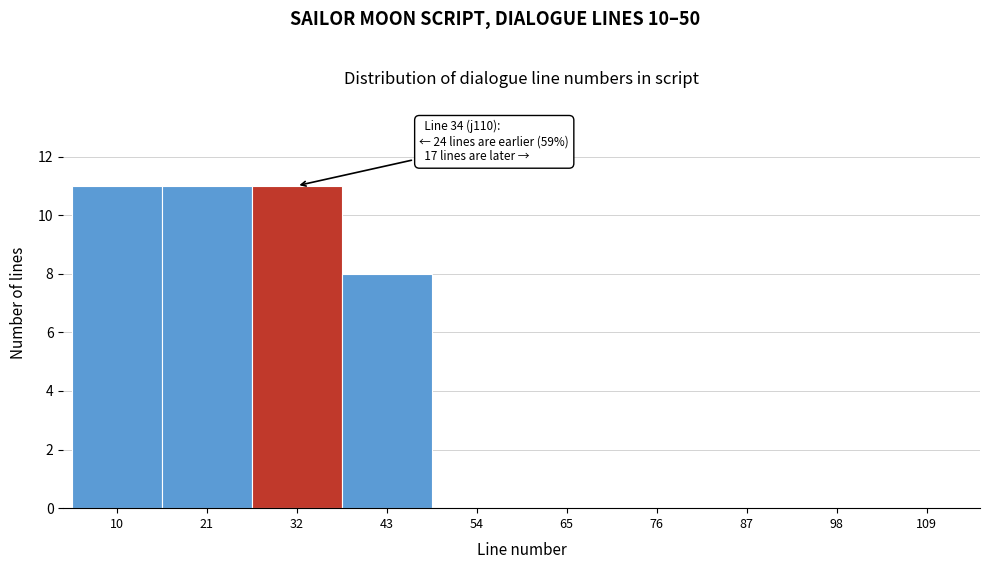

Reading left to right, extract all data points from this chart.

10=11	21=11	32=11	43=8	54=0	65=0	76=0	87=0	98=0	109=0